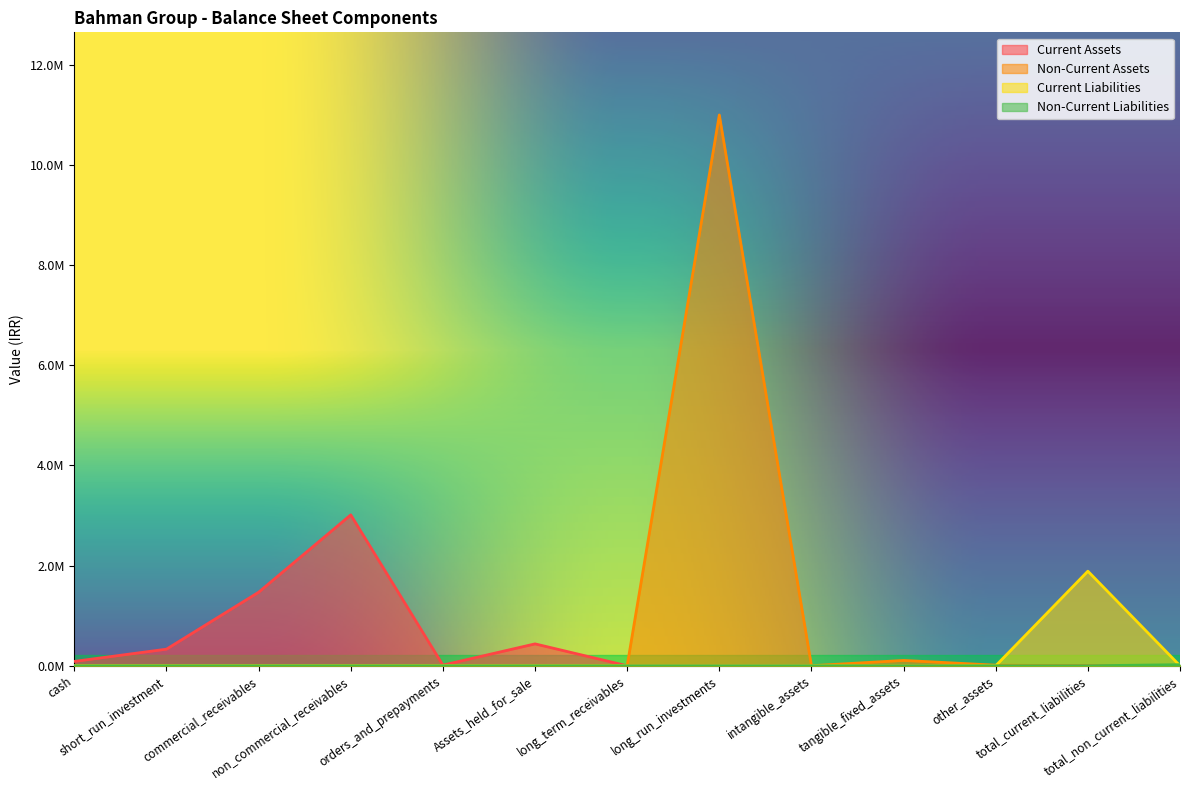

The value of total_assets at orders_and_prepayments is 5654000. True or false?

False